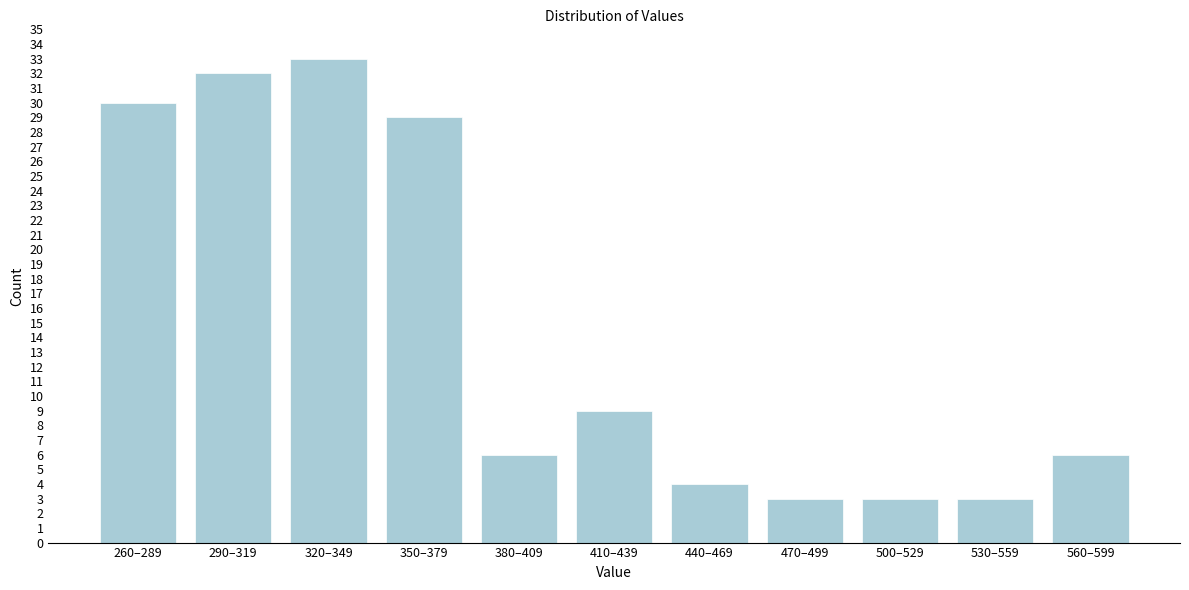

Reading left to right, transcribe all the data shown in this chart.

30	32	33	29	6	9	4	3	3	3	6